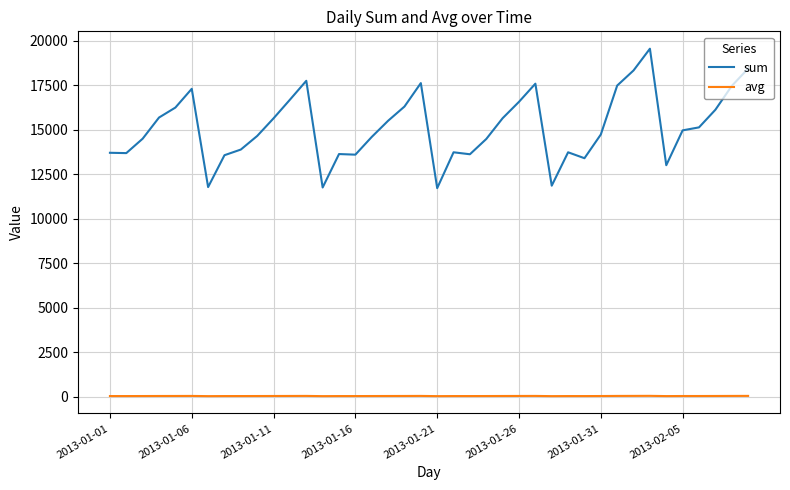

True or false: sum and avg cross at least once.

False